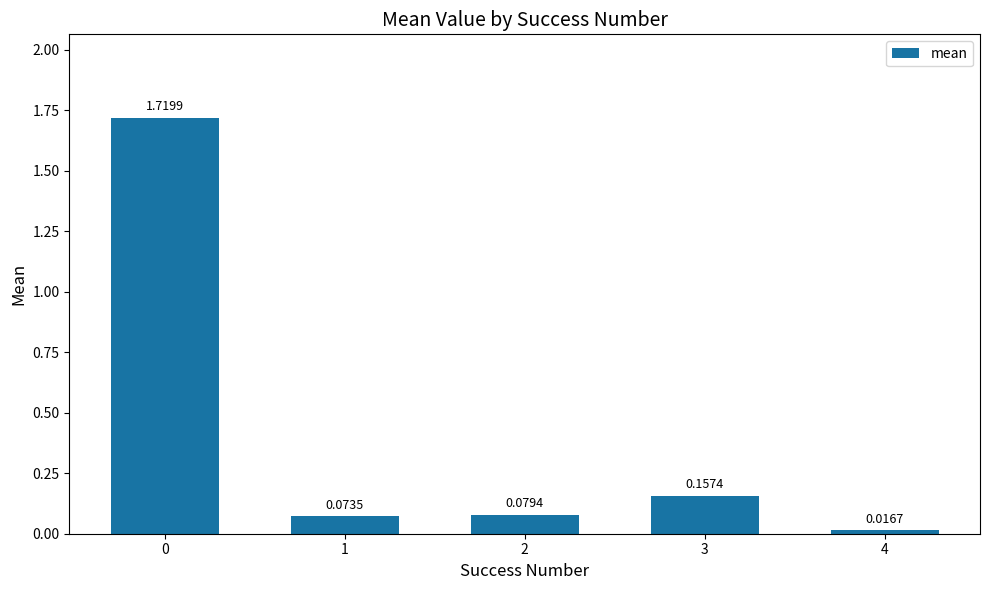

What is the average value?

0.4